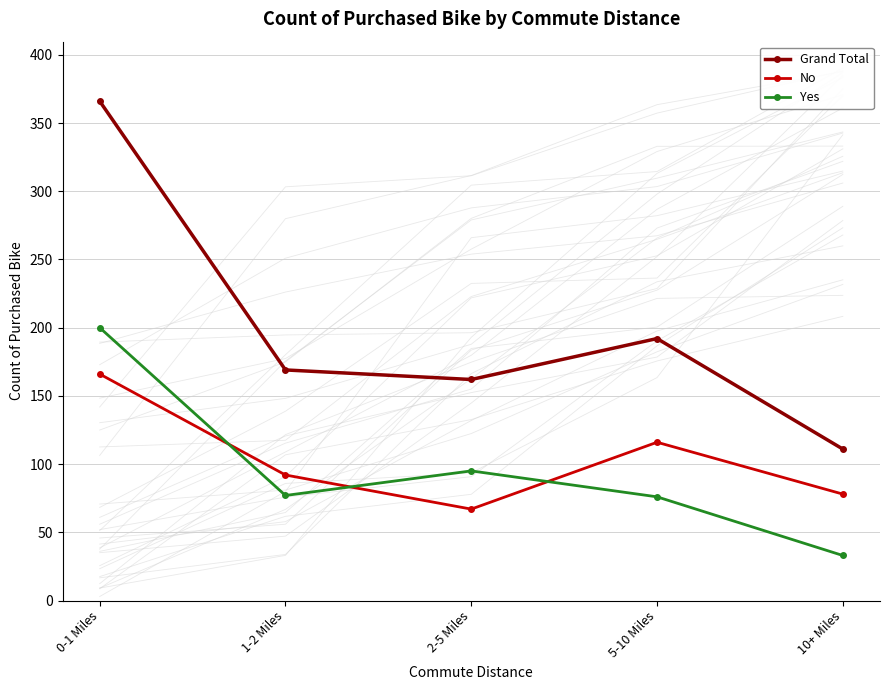

What is the lowest value of the Grand Total series?

111